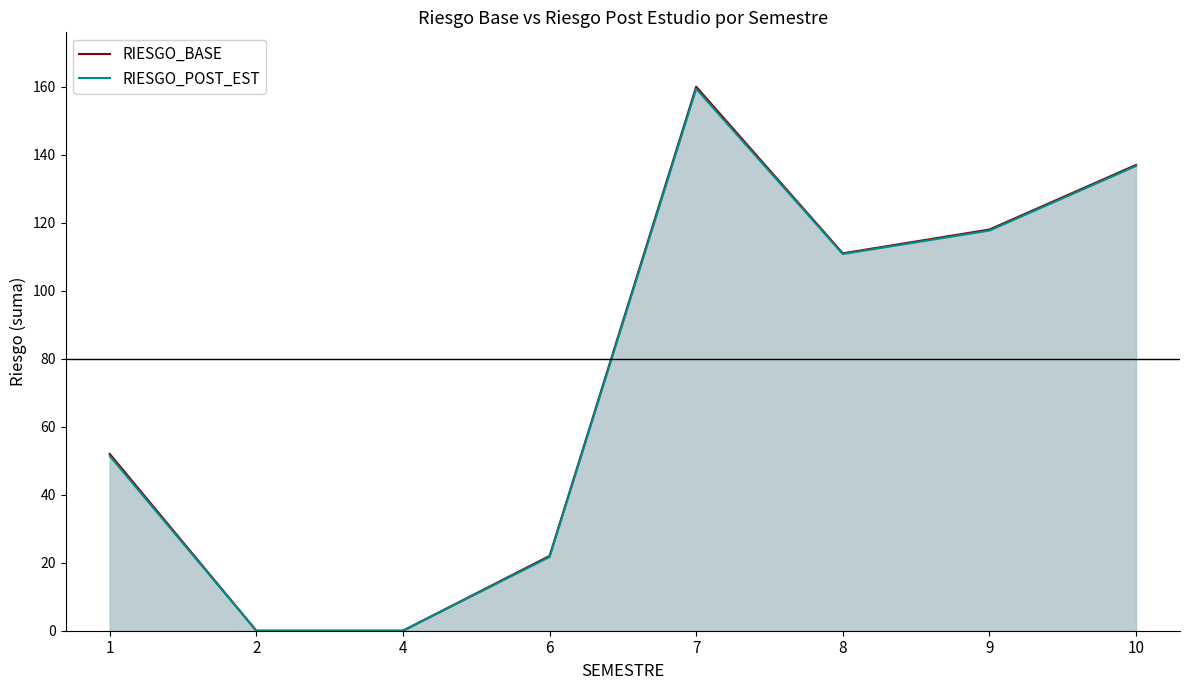

Count the number of categories in the chart.

8